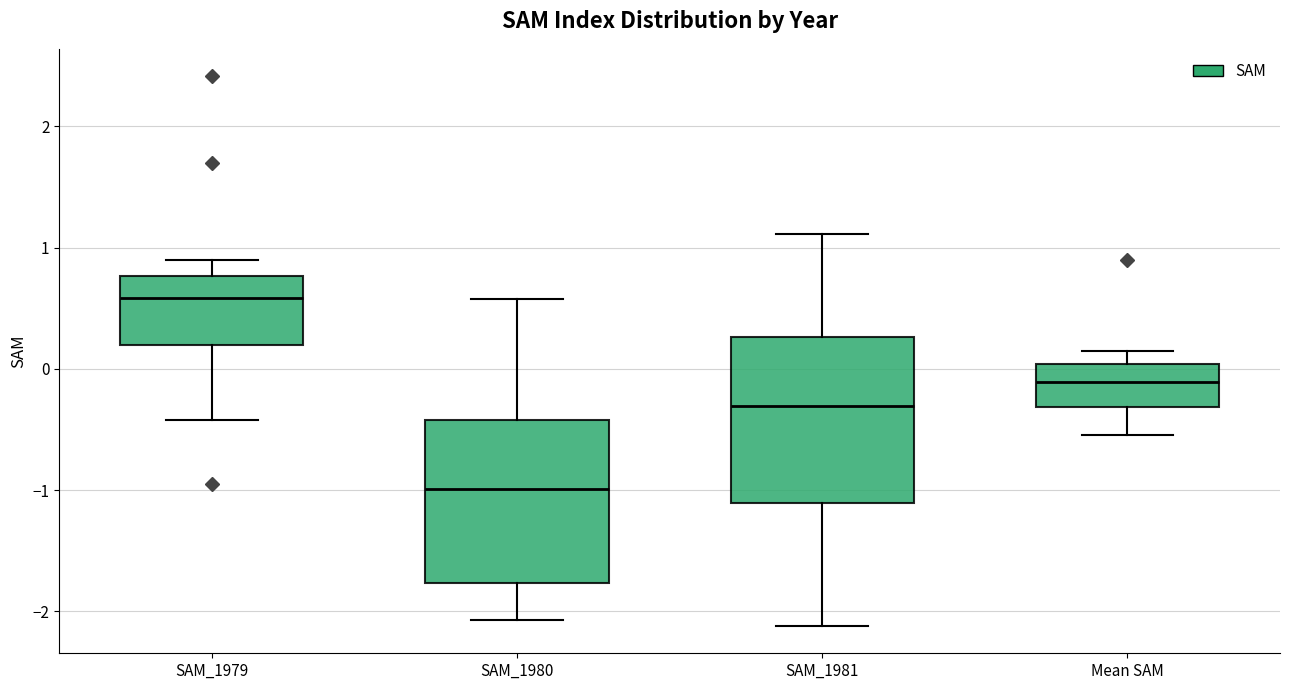

Reading left to right, transcribe this box plot: for each box, give where its median line is, the range the box spans, and where its two whiskers end, as read against the y-axis. The values are not printed on the chart, so give them approximately, as read against the axis.

SAM_1979: median 0.6, box 0.2 to 0.8, whiskers -0.4 to 0.9
SAM_1980: median -1.0, box -1.8 to -0.4, whiskers -2.1 to 0.6
SAM_1981: median -0.3, box -1.1 to 0.3, whiskers -2.1 to 1.1
Mean SAM: median -0.1, box -0.3 to 0.0, whiskers -0.5 to 0.1